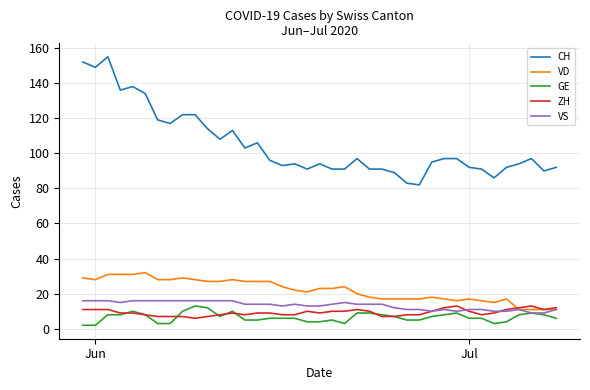

What is the maximum value for VS?

16